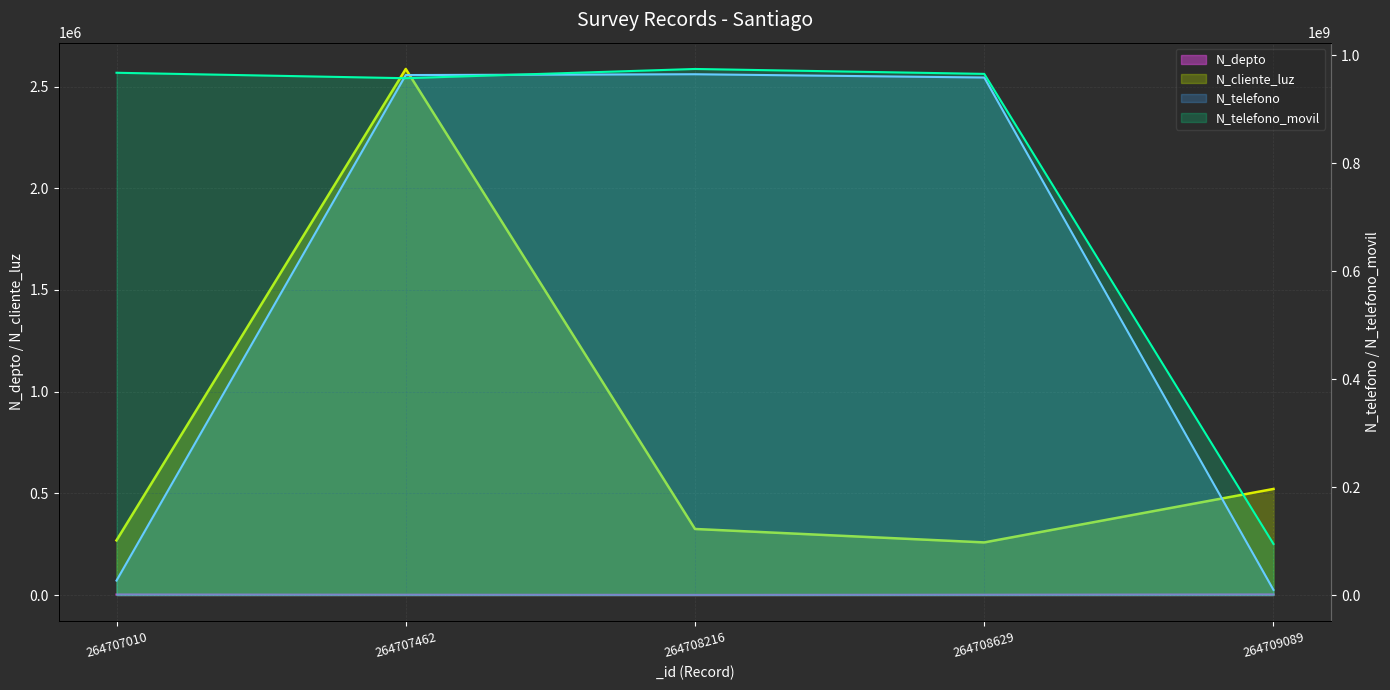

At how many categories does at least one series exceed 295379192?

4